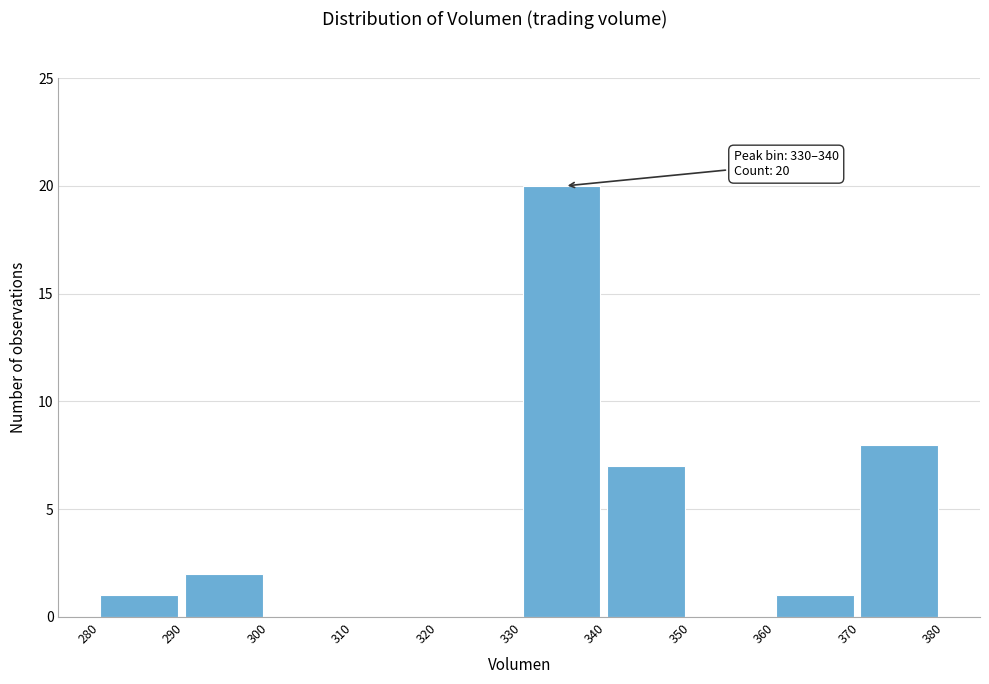

Over which range of the x-axis is the bar tallest?

330 to 340